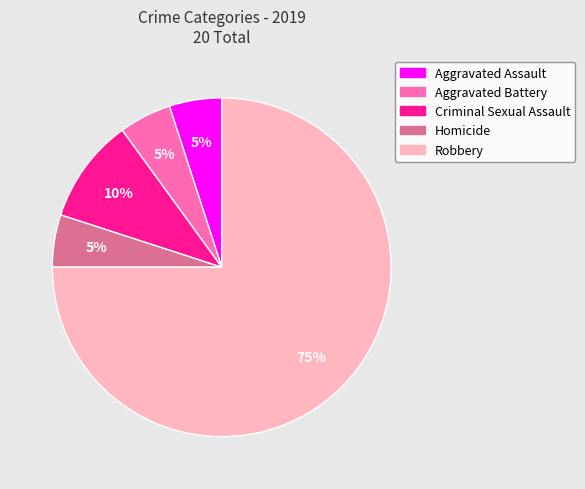

Count the number of slices in the pie.

5